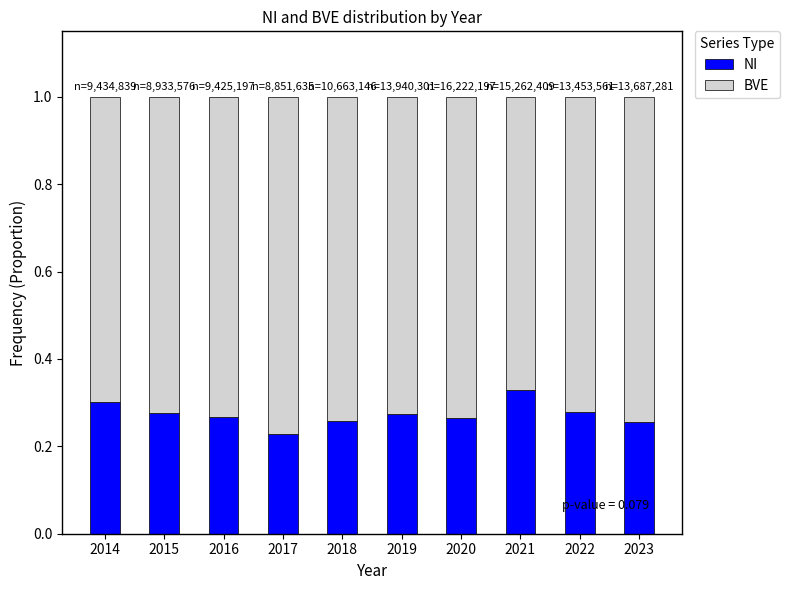

The value of NI at 2023 is 0.3. True or false?

True